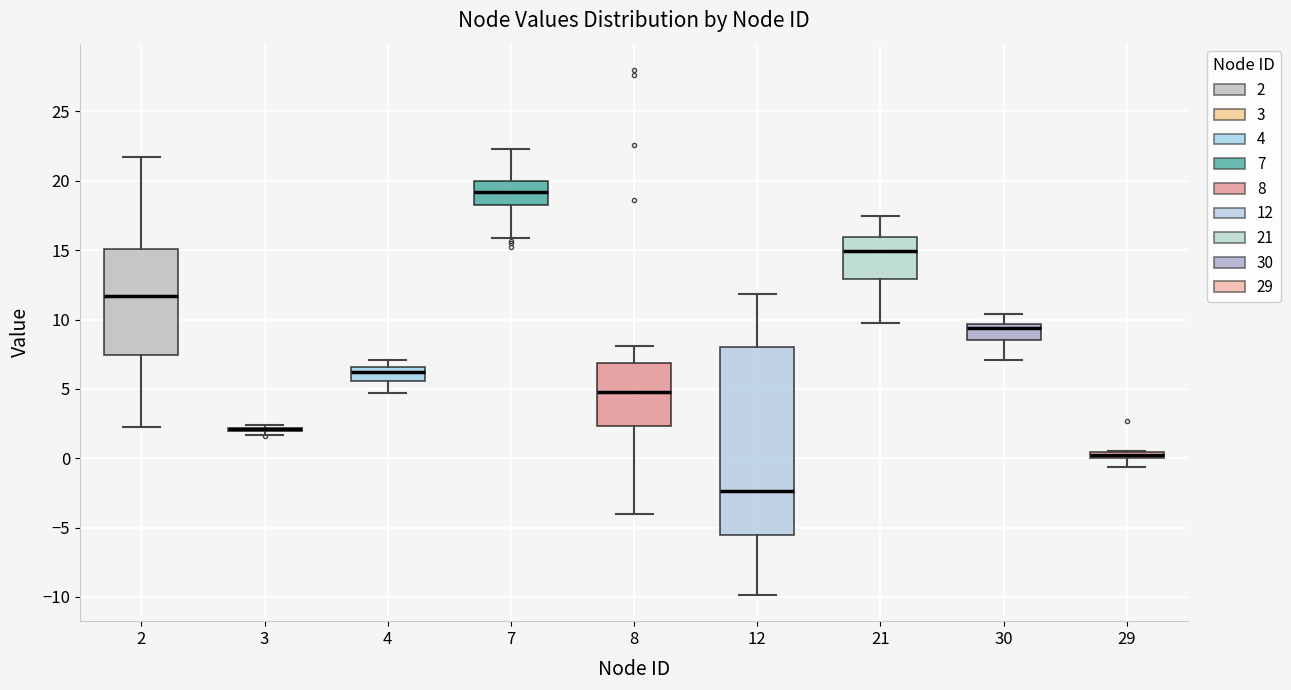

Comparing the boxes themselves (not the whiskers), which one is the tallest?

12